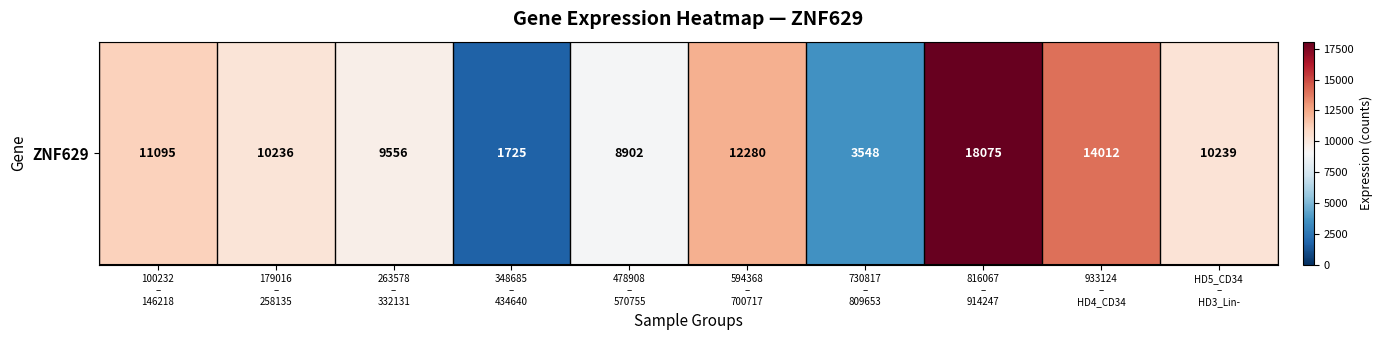

Reading left to right, what are all the values shown in this chart?

11095.4	10235.8	9556.4	1724.6	8901.8	12279.6	3548.4	18074.8	14011.8	10239.4